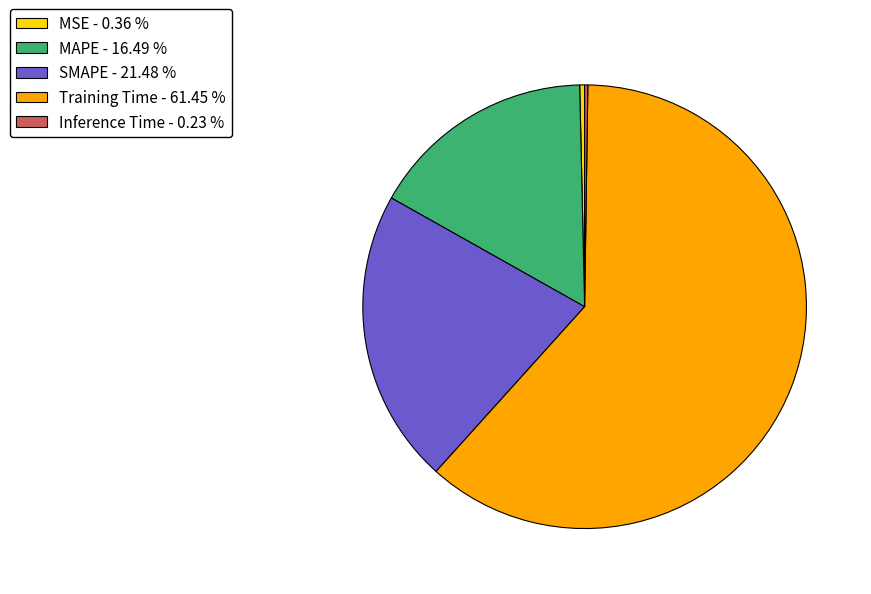

Combined, do SMAPE - 21.48 % and MAPE - 16.49 % account for over 50%?

No